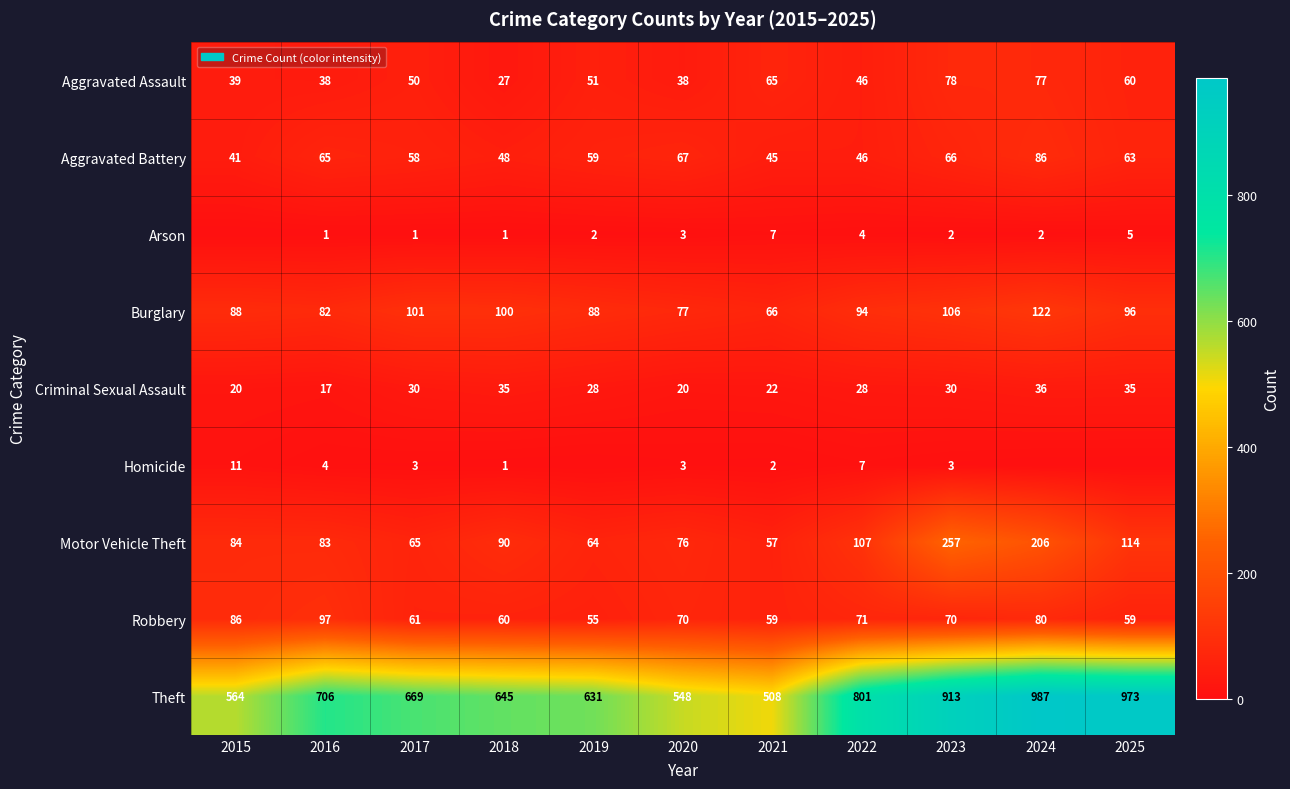

What is the total value across all series at 2023?

1525